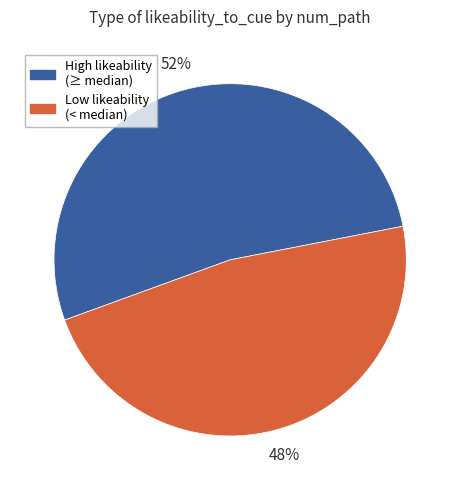

Is there a majority slice in this chart?

Yes